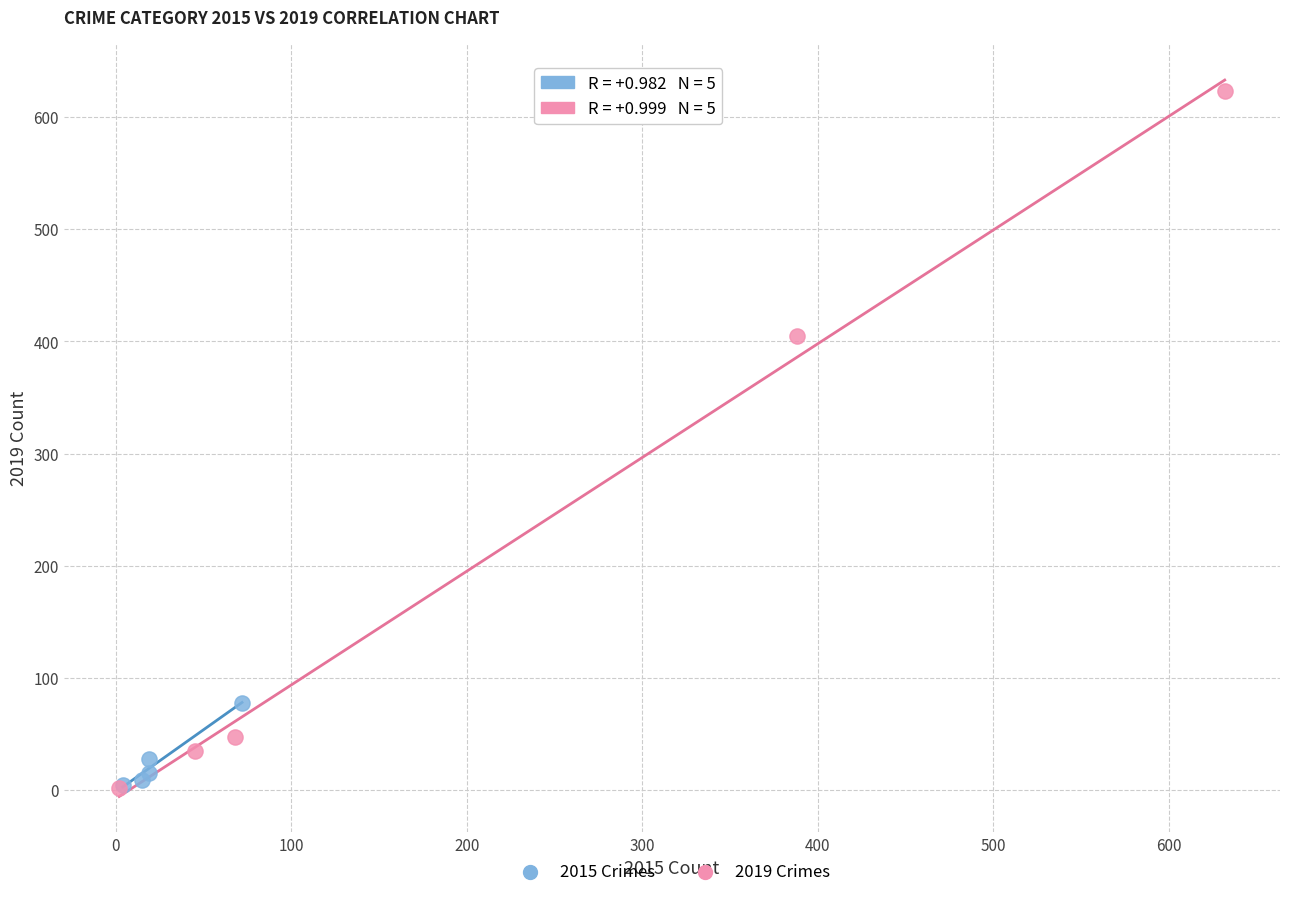

Which series reaches the maximum Y coordinate?

2019 Crimes